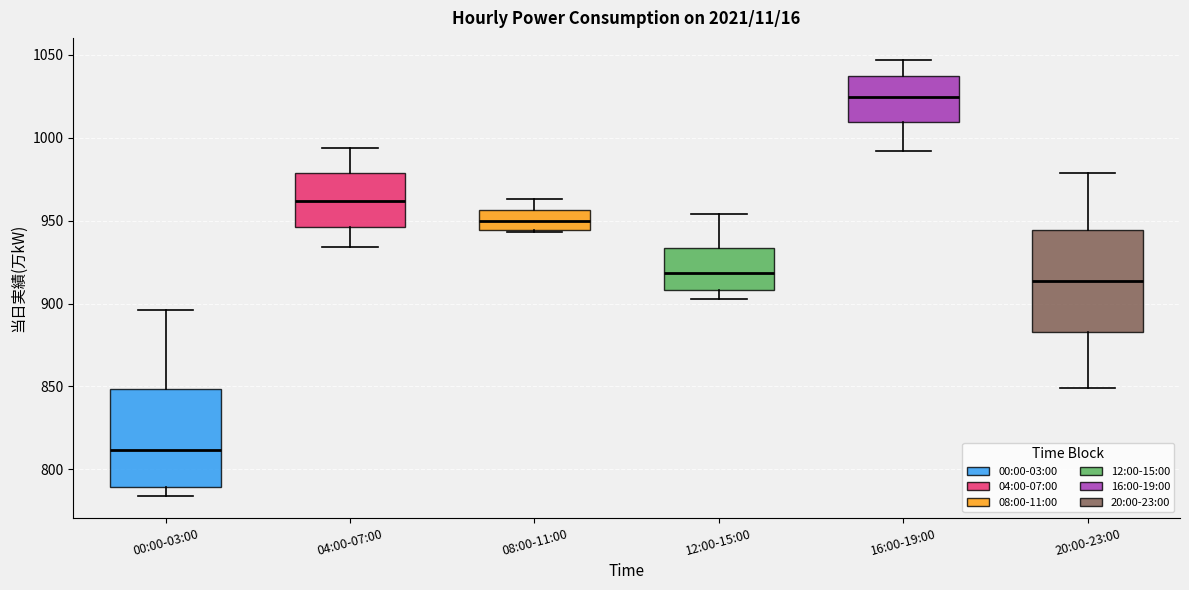

Reading left to right, transcribe this box plot: for each box, give where its median line is, the range the box spans, and where its two whiskers end, as read against the y-axis. The values are not printed on the chart, so give them approximately, as read against the axis.

00:00-03:00: median 810, box 790 to 850, whiskers 785 to 895
04:00-07:00: median 960, box 945 to 980, whiskers 935 to 995
08:00-11:00: median 950, box 945 to 955, whiskers 945 to 965
12:00-15:00: median 920, box 910 to 935, whiskers 905 to 955
16:00-19:00: median 1025, box 1010 to 1035, whiskers 990 to 1045
20:00-23:00: median 915, box 885 to 945, whiskers 850 to 980